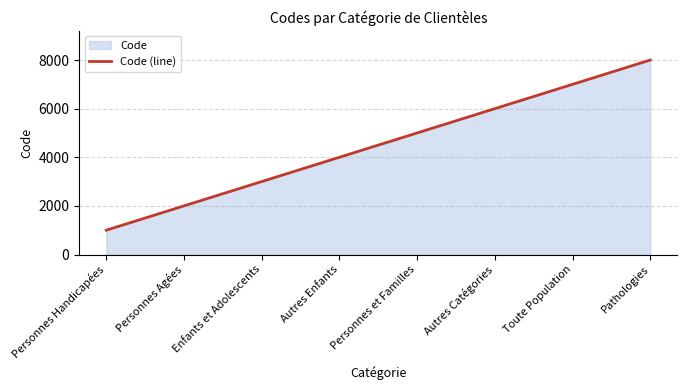

Which has a higher value, Personnes et Familles or Personnes Handicapées?

Personnes et Familles